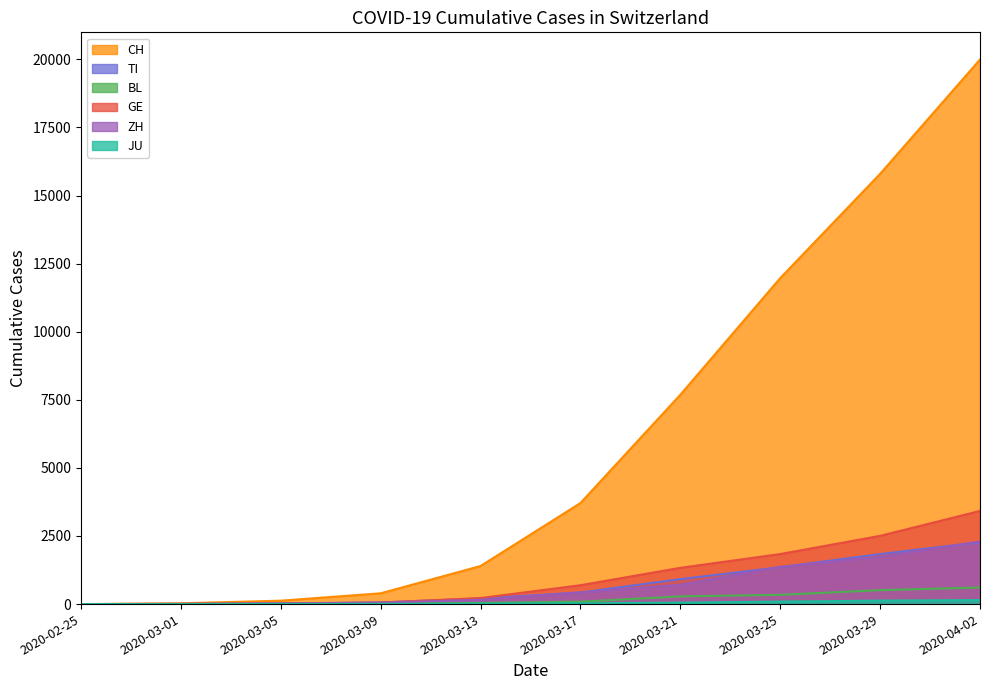

At which label does GE reach its minimum?

2020-02-25